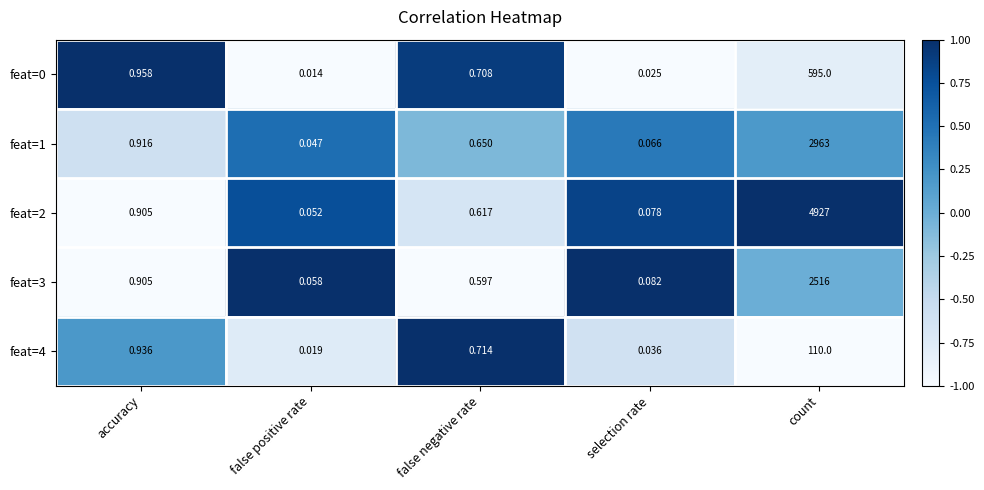

Rank the categories by feat=0 value from lowest to highest.

false positive rate, selection rate, false negative rate, accuracy, count